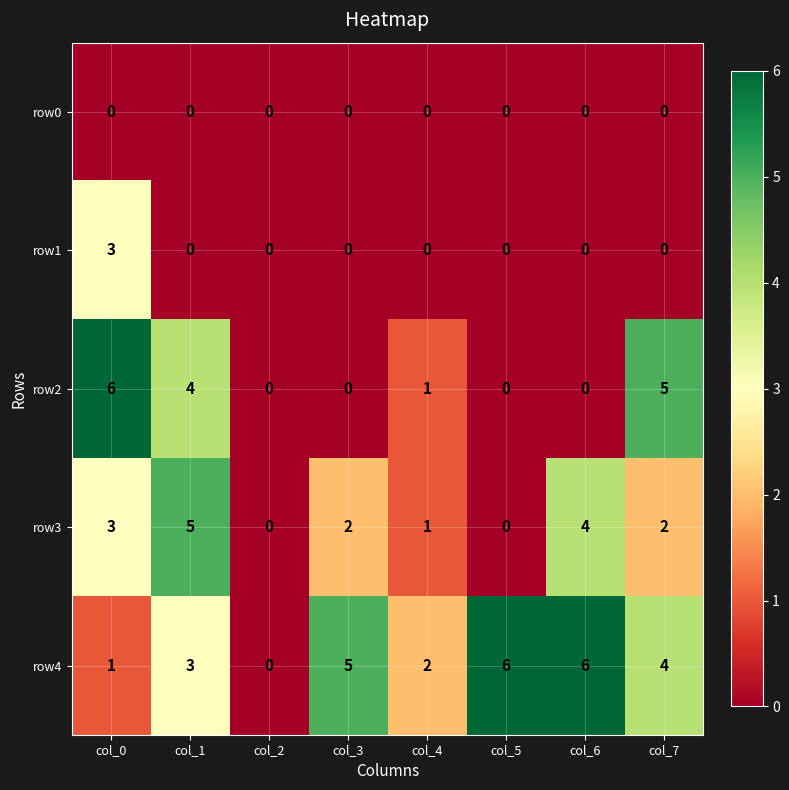

At which label does row3 reach its peak?

col_1